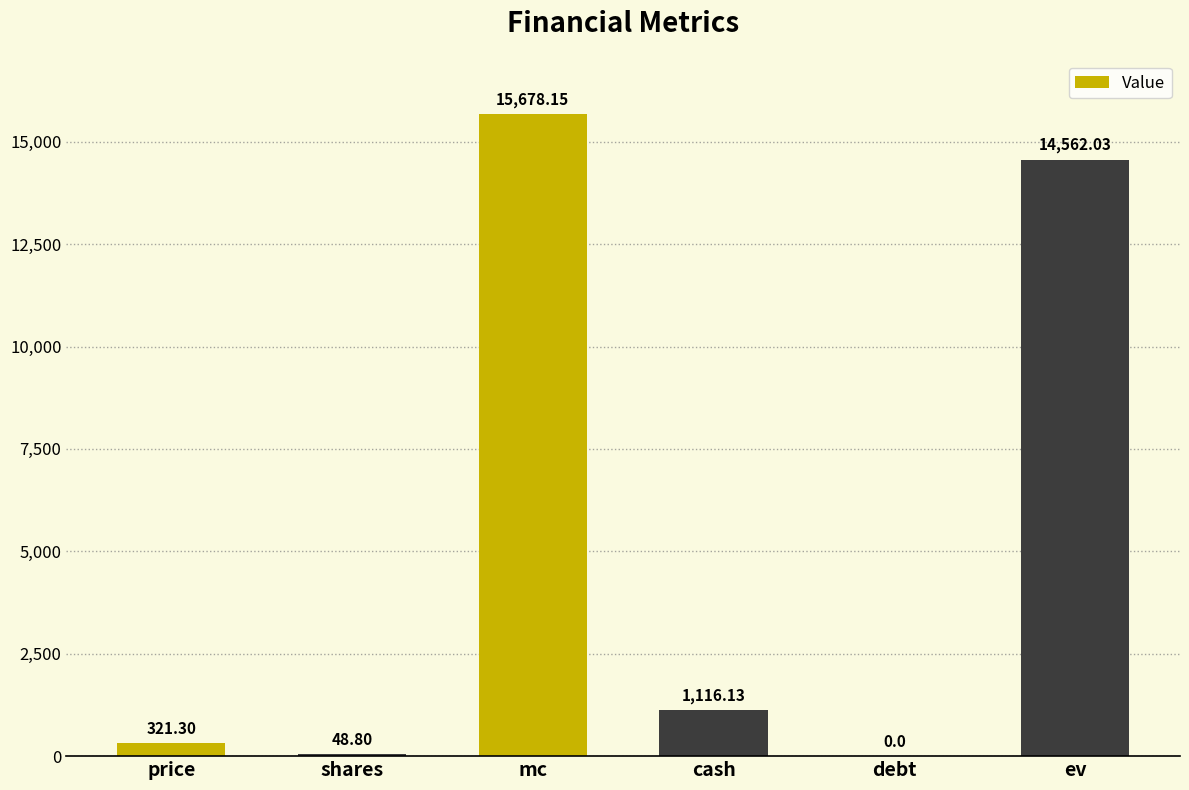

How many values exceed 1116?

3